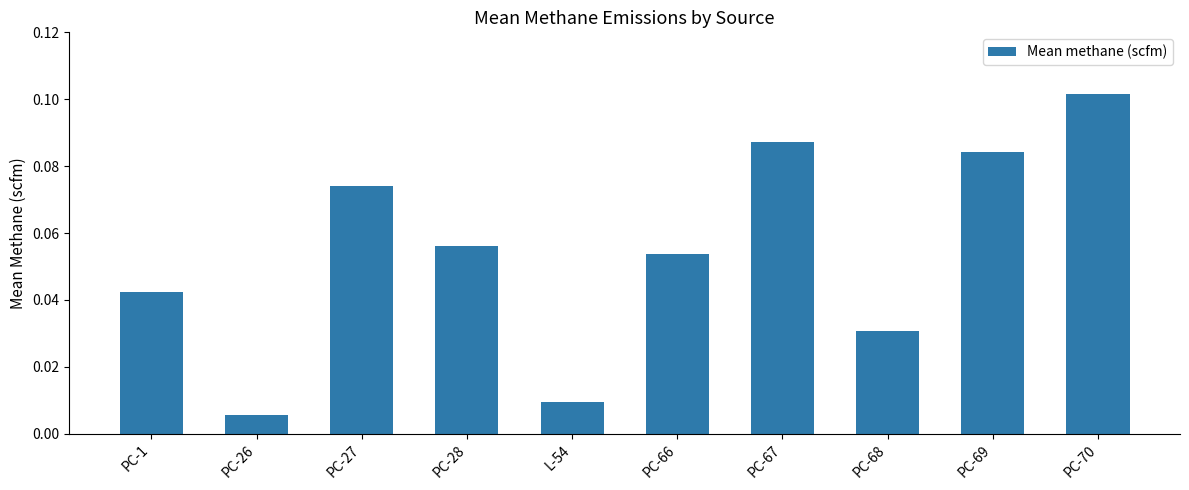

Rank the categories by value from highest to lowest.

PC-70, PC-67, PC-69, PC-27, PC-28, PC-66, PC-1, PC-68, L-54, PC-26